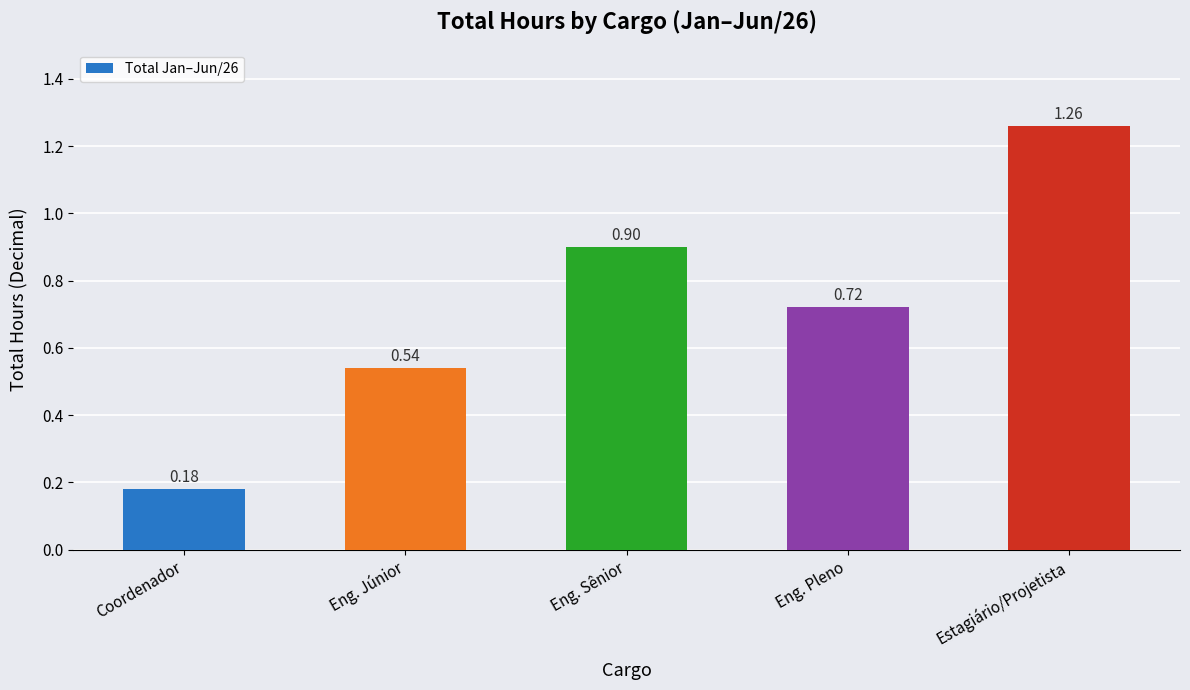

Between Coordenador and Eng. Sênior, which is larger?

Eng. Sênior